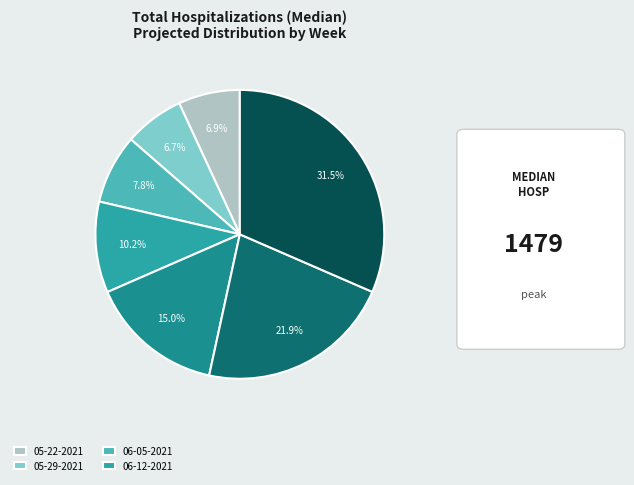

Which category has the smallest portion of the pie?

05-29-2021